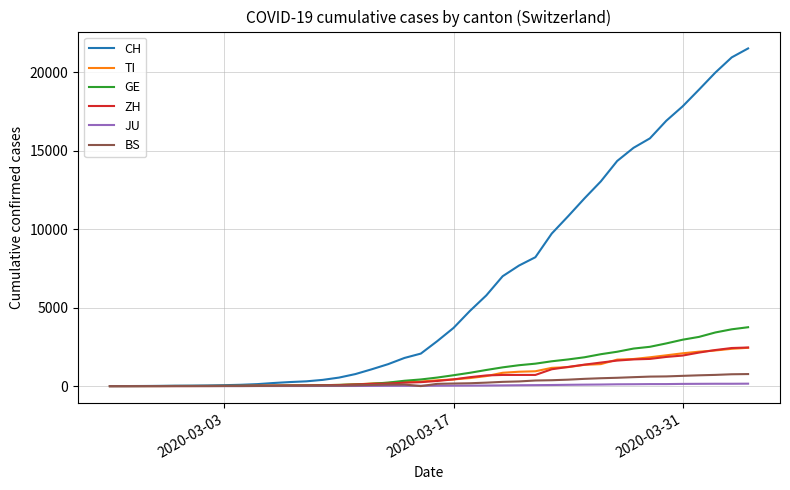

Which series has the widest spread of values?

CH